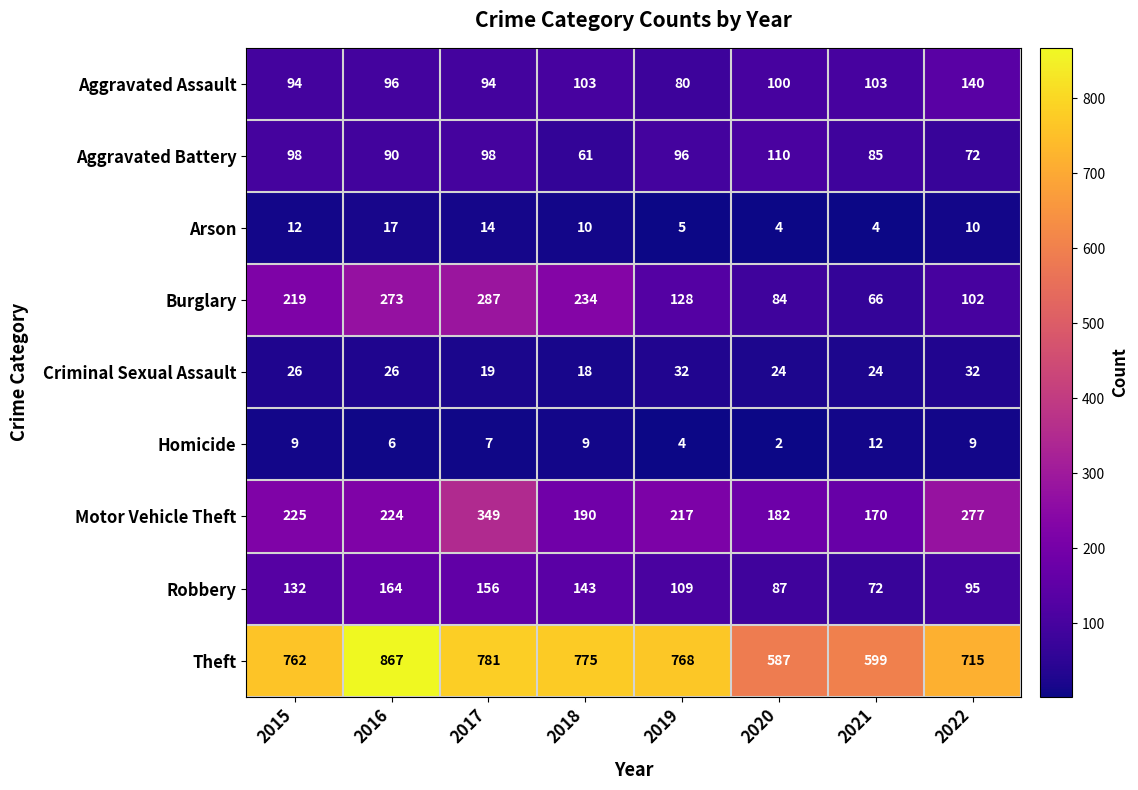

At which category does the chart reach its minimum across all series?

2020